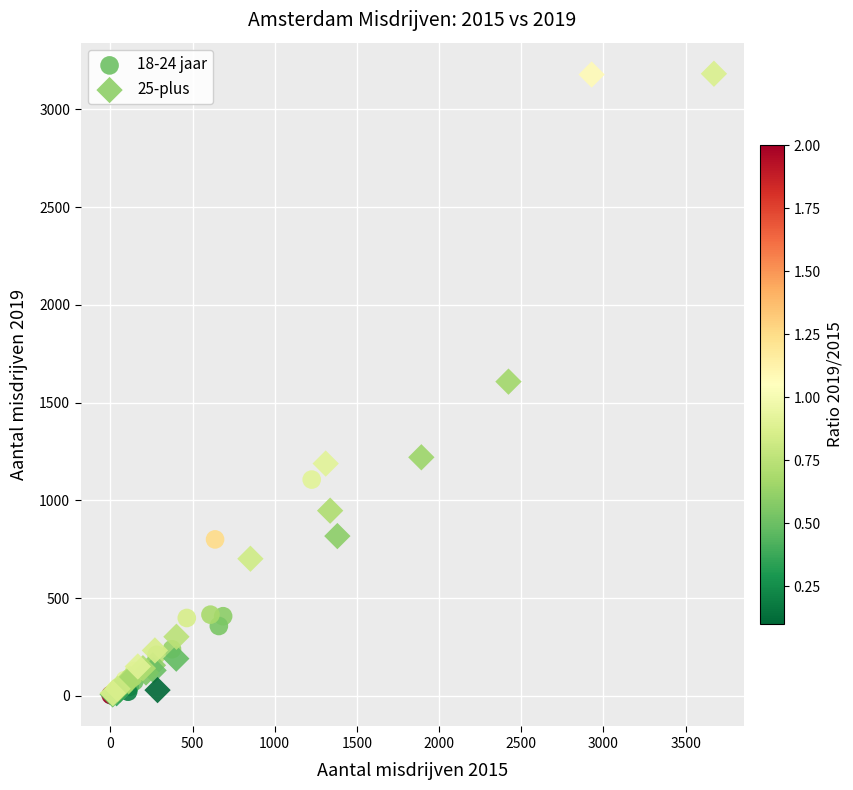

What are all the series names shown in the legend?

18-24 jaar, 25-plus